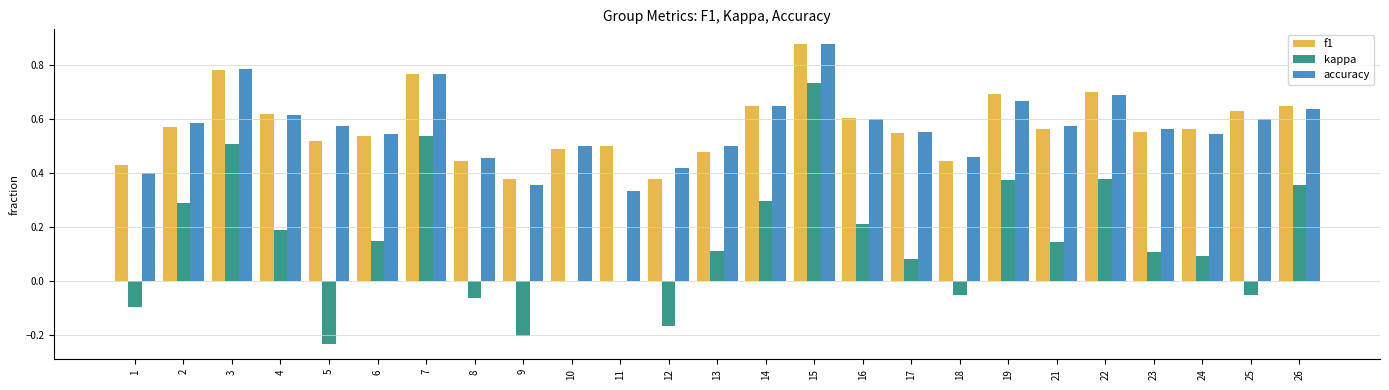

At which category is the sum across all series the highest?

15